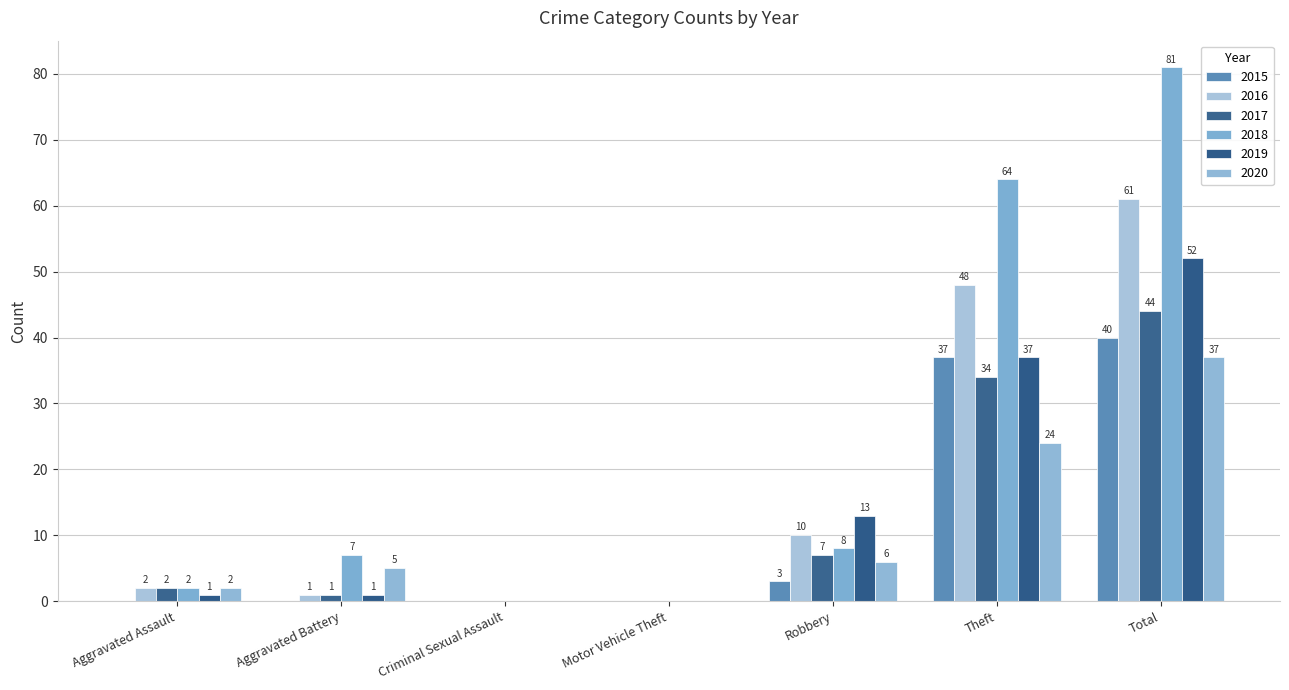

At which label is 2020 closest to 18?

Theft